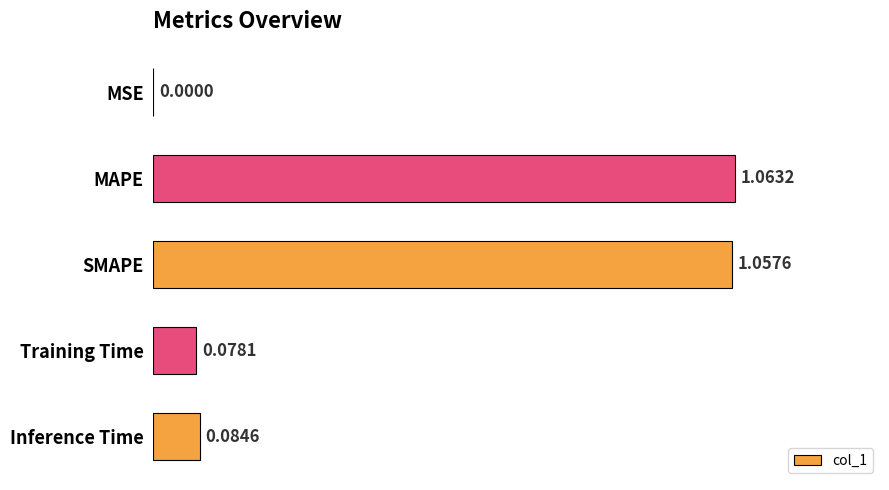

Between Training Time and MAPE, which is larger?

MAPE